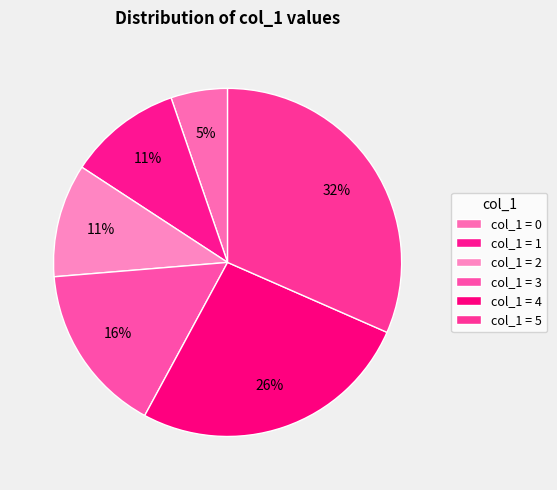

To the nearest percent, what is the average slice percentage?

17%